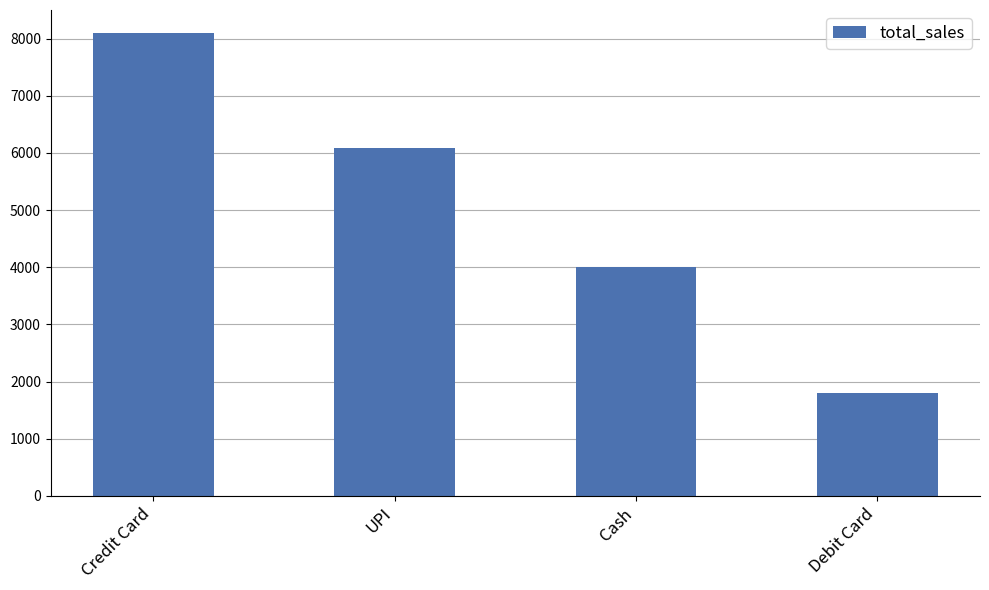

What is the change in value from Credit Card to UPI?

-2009